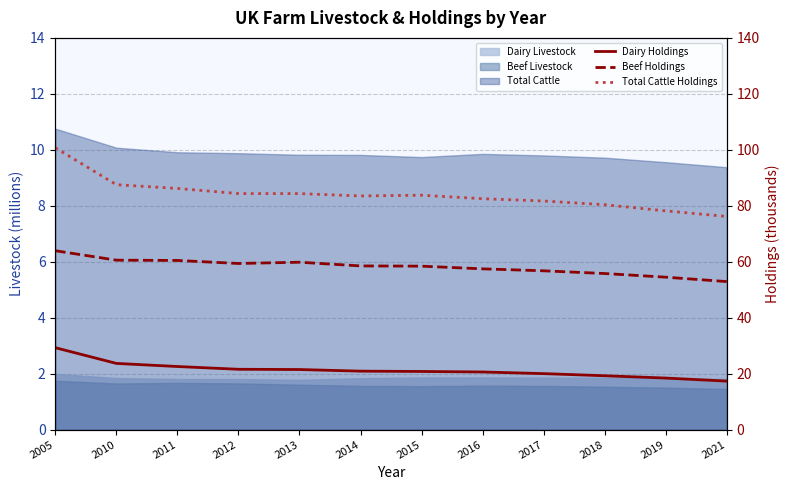

At how many categories does at least one series exceed 52?

12